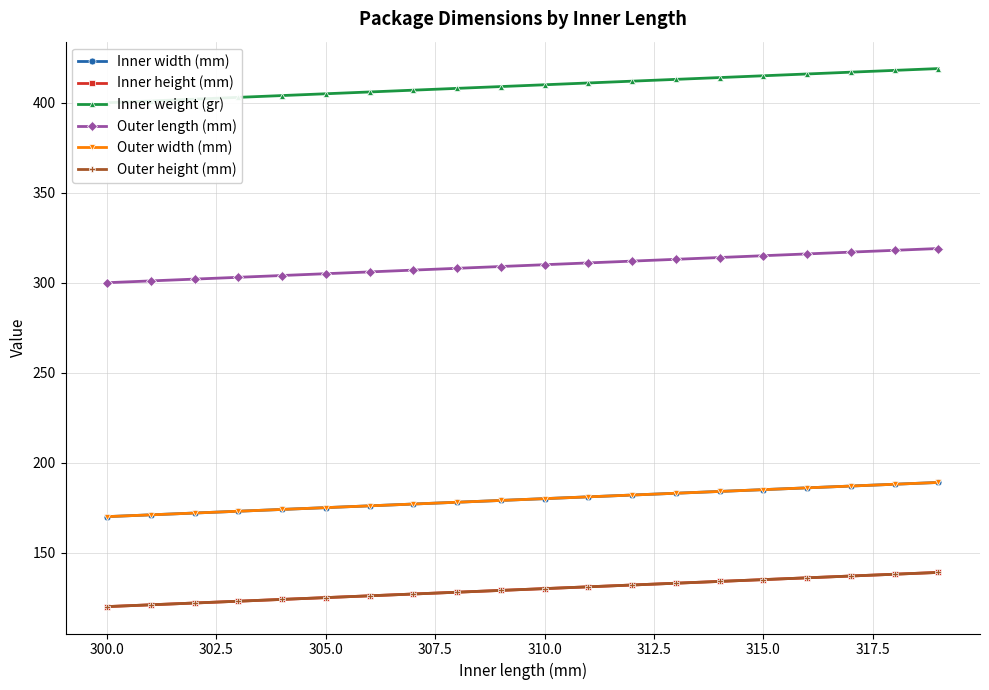

What is the smallest value displayed?

120